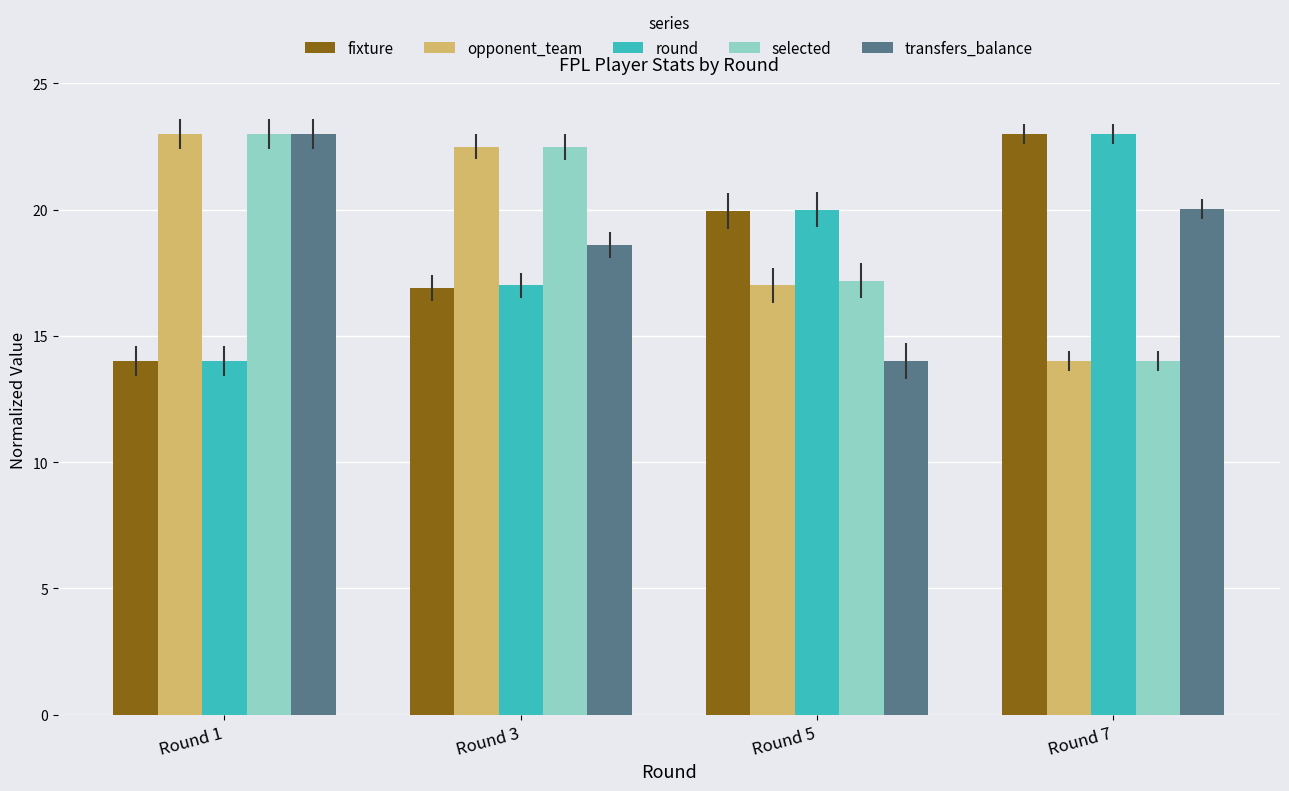

What is the difference between the fixture values at Round 3 and Round 5?

3.1